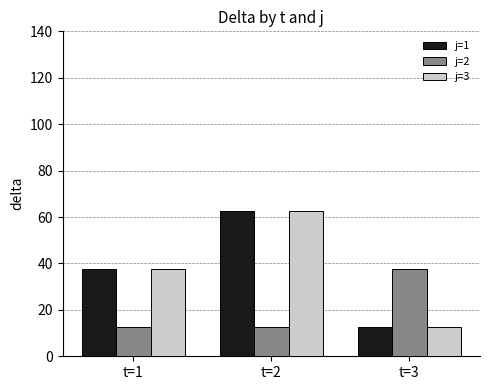

What is the sum of the j=1 values at t=3 and t=1?

50.0